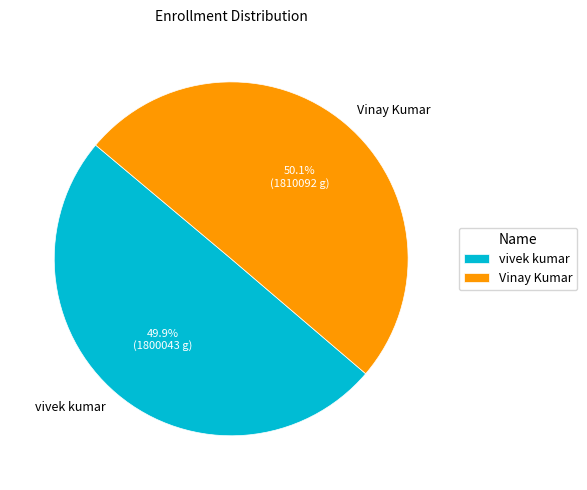

What is the ratio of the value at vivek kumar to the value at Vinay Kumar?

1.0